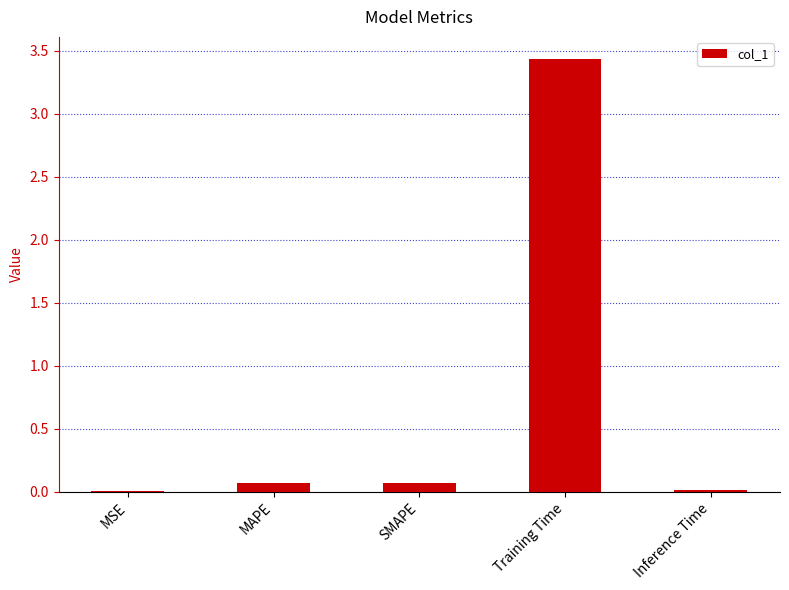

How many distinct data groups are displayed?

1